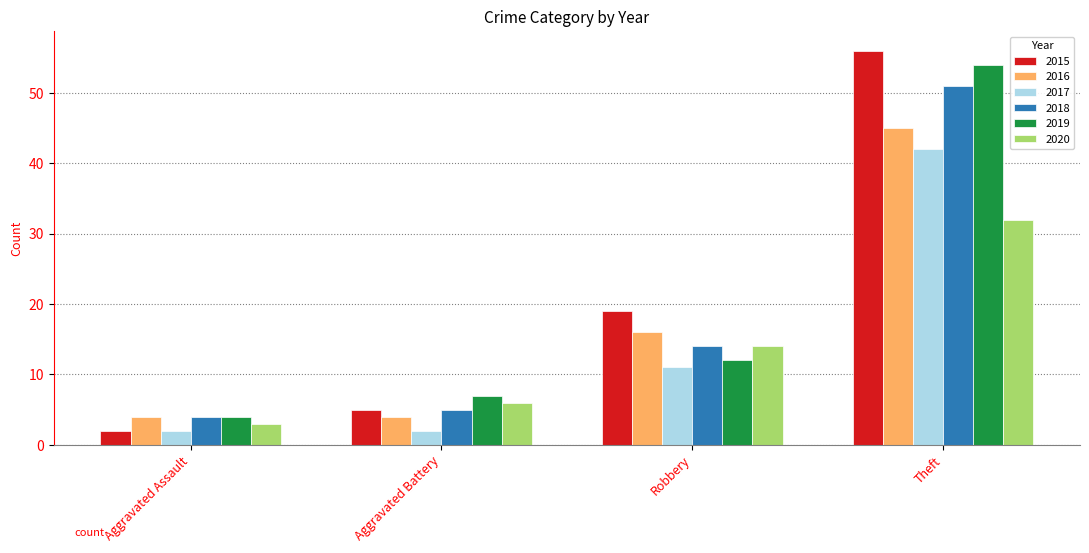

Count the 2017 values in the range 2 to 42.

4